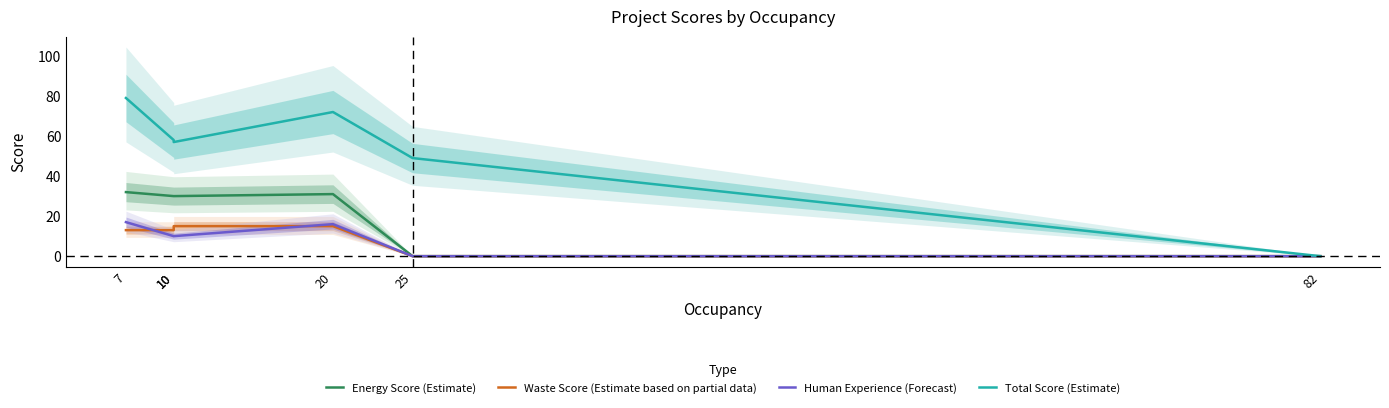

What is the value of the Energy Score (Estimate) point at the 1st from the left?

32